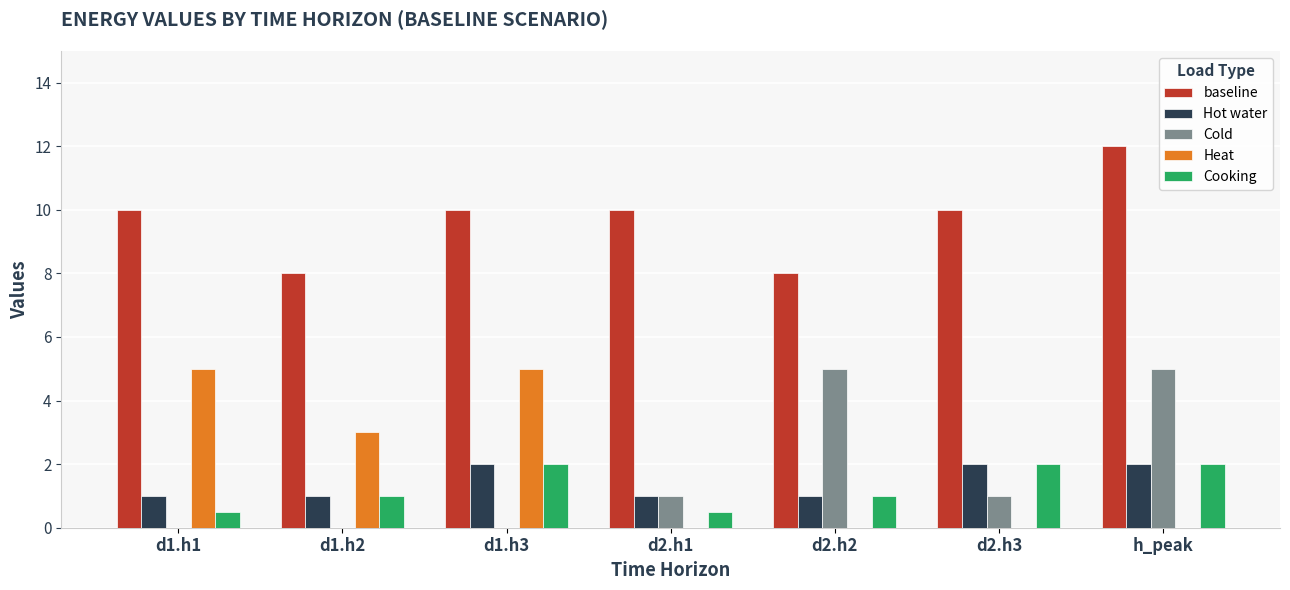

The Hot water series shows 2.0 at d1.h3. True or false?

True